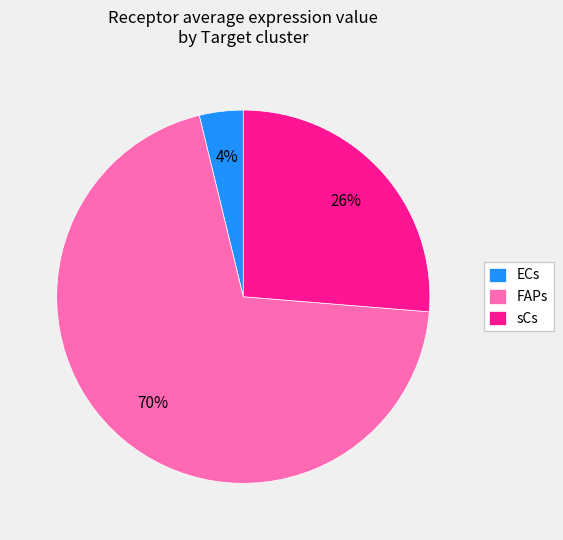

Does ECs represent more than half of the total?

No